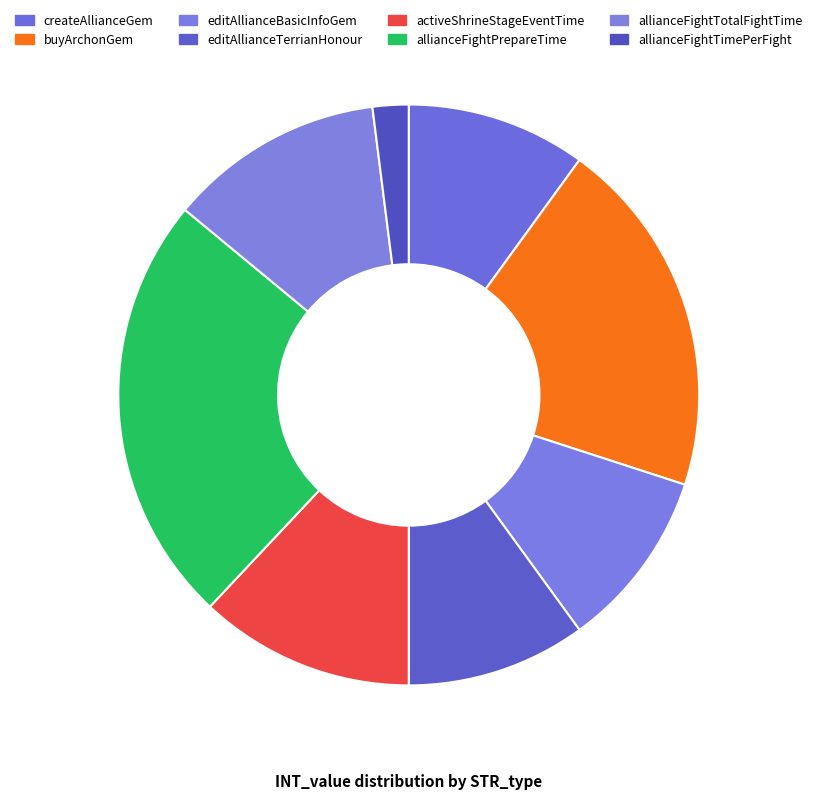

Does any single category account for the majority?

No